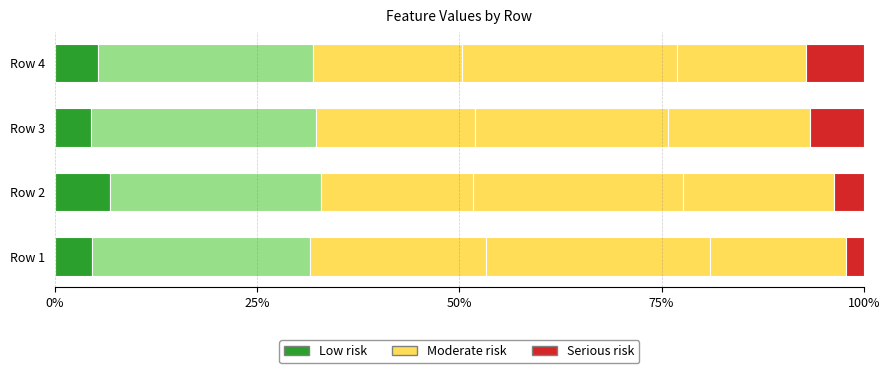

How many data points does each series have?

4